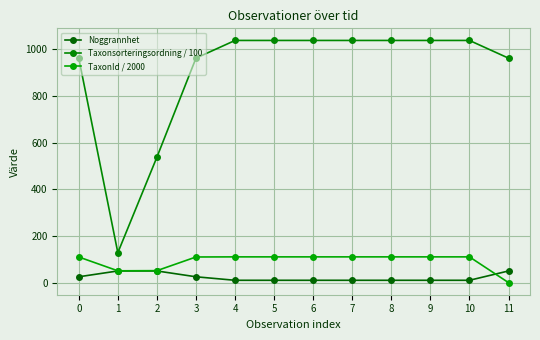

Which category has the lowest value in the TaxonId / 2000 series?

11